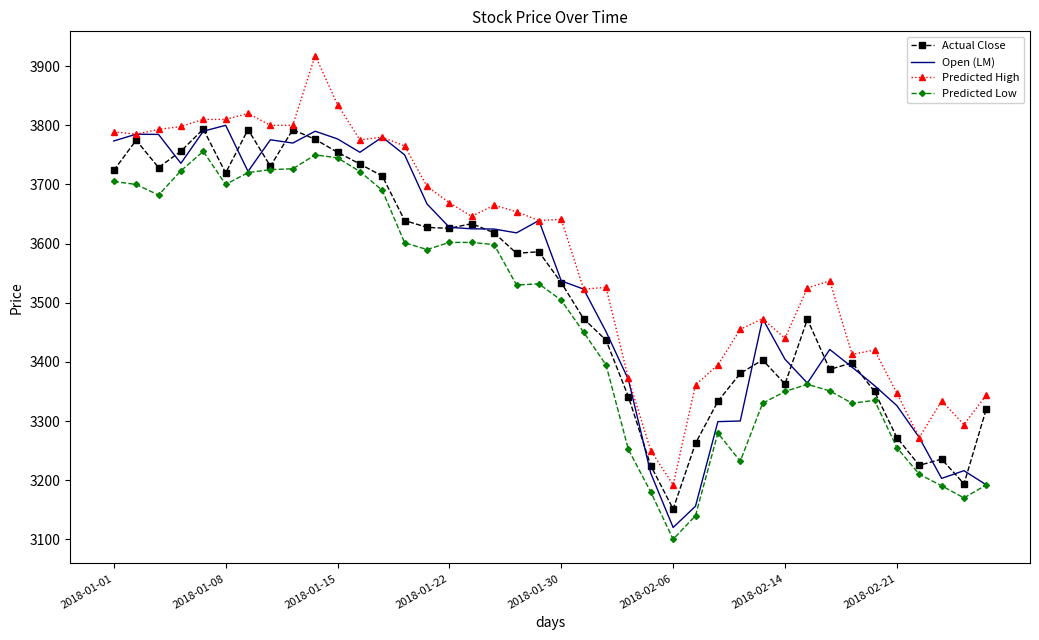

Which series has the largest total across all categories?

Predicted High